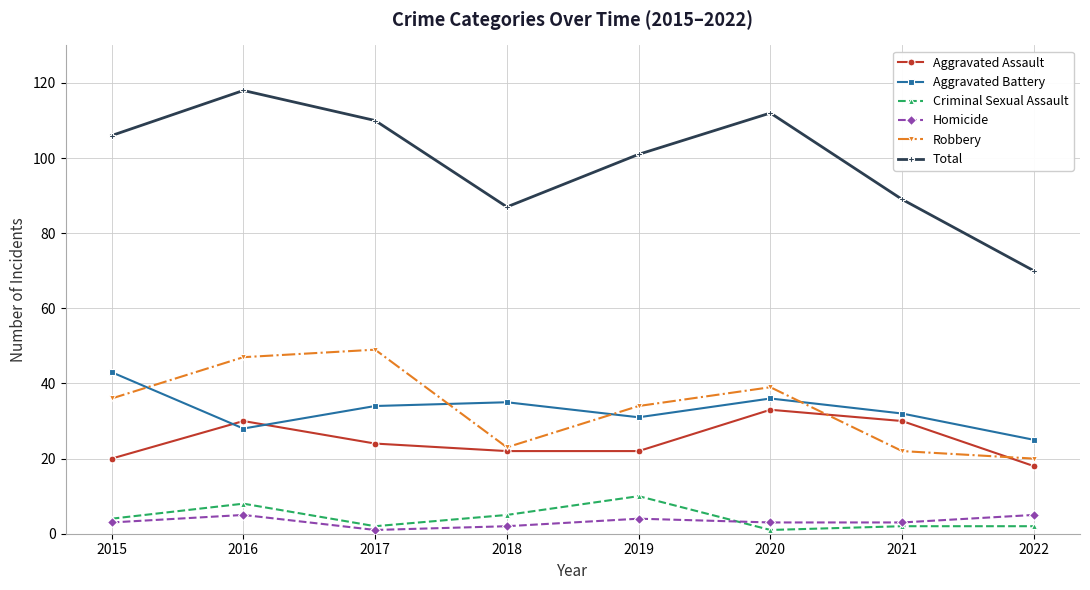

In Robbery, how many points are higher than both neighbors (excluding endpoints)?

2